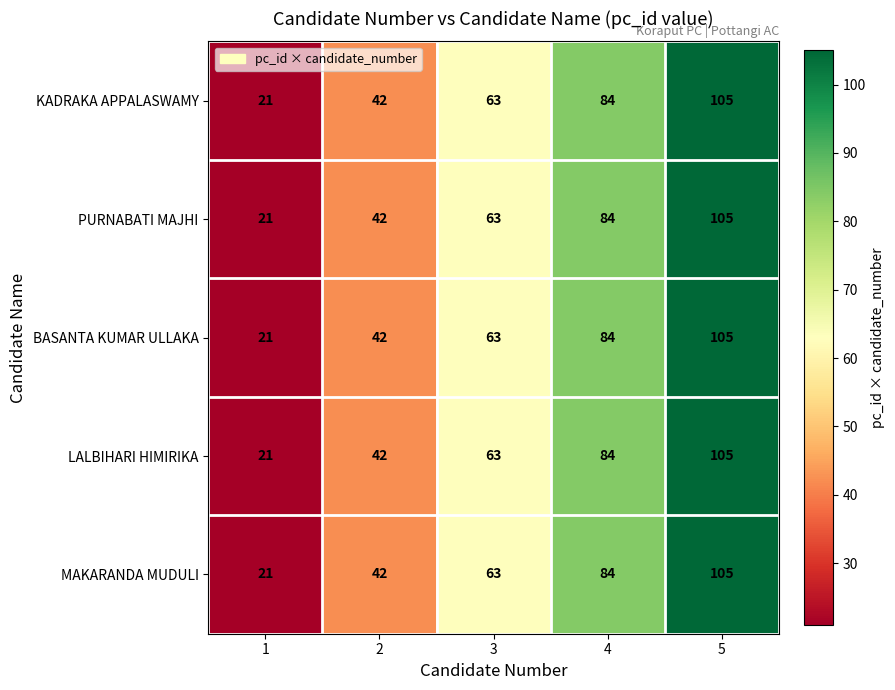

True or false: MAKARANDA MUDULI has a value of 42 at 2.

True